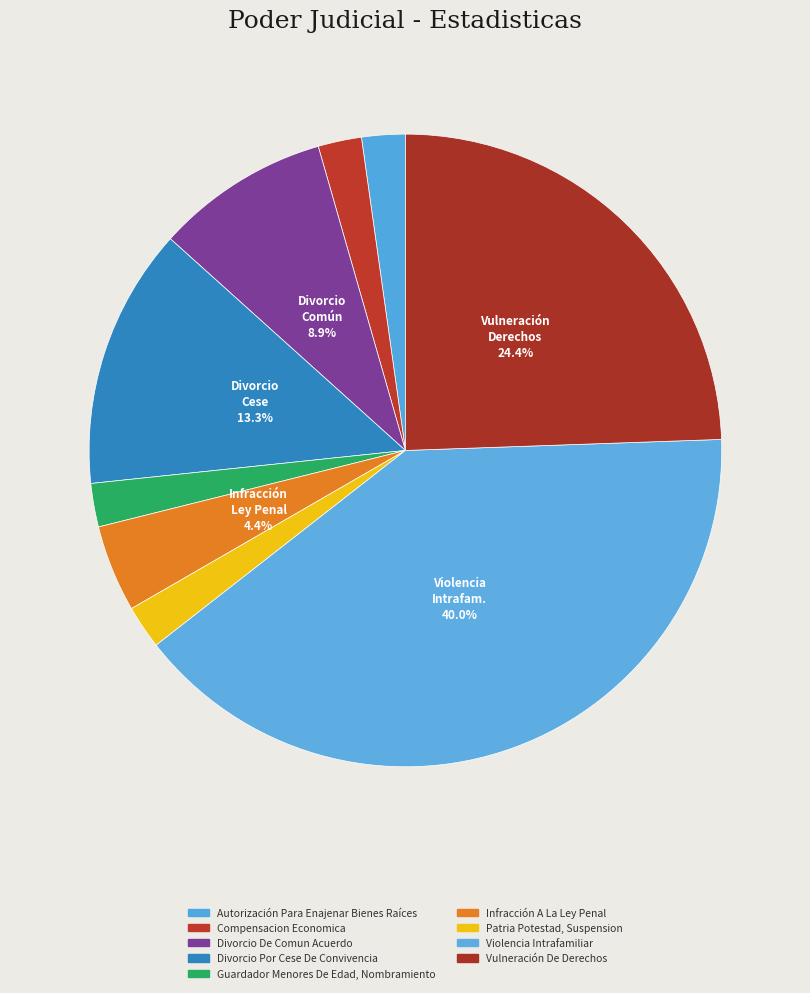

True or false: Infracción A La Ley Penal accounts for 1% of the total.

False